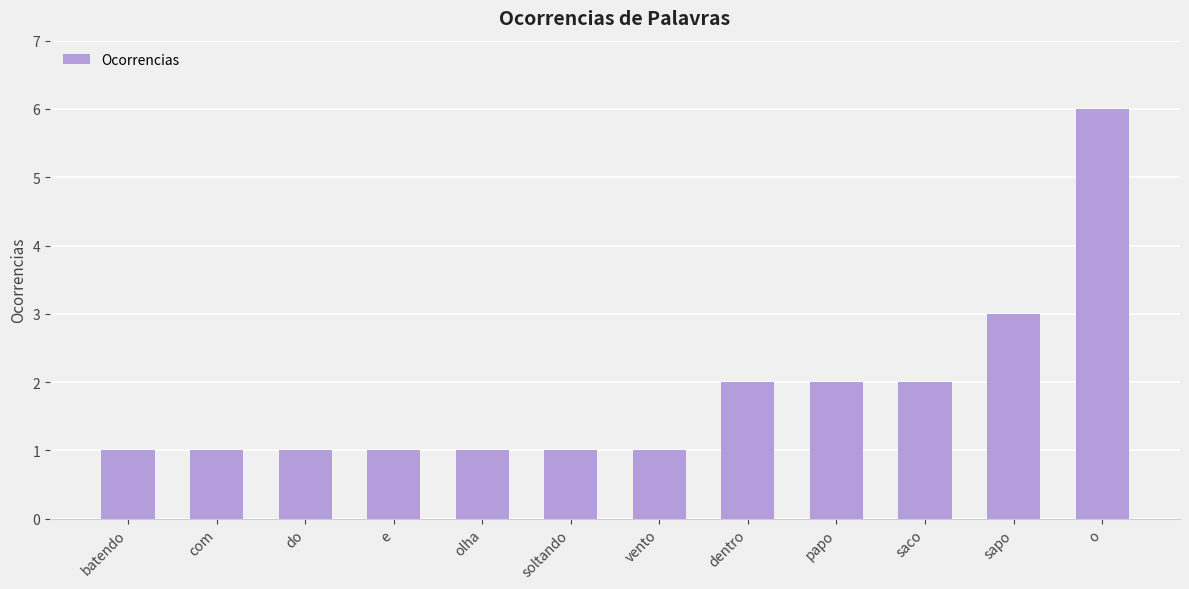

What is the difference between the second highest and minimum values?

2